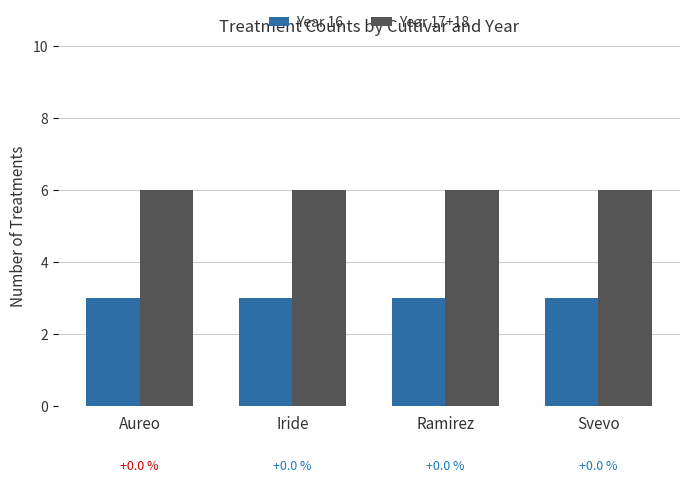

What is the label of the 3rd bar from the right?

Iride